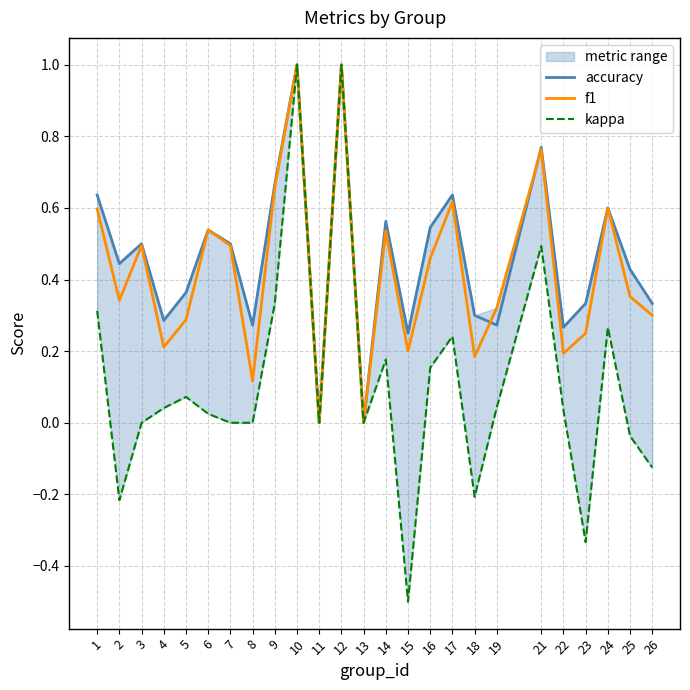

List the labels in order of f1 value, largest first.

10, 12, 21, 9, 17, 24, 1, 6, 14, 3, 7, 16, 25, 2, 19, 26, 5, 23, 4, 15, 22, 18, 8, 11, 13